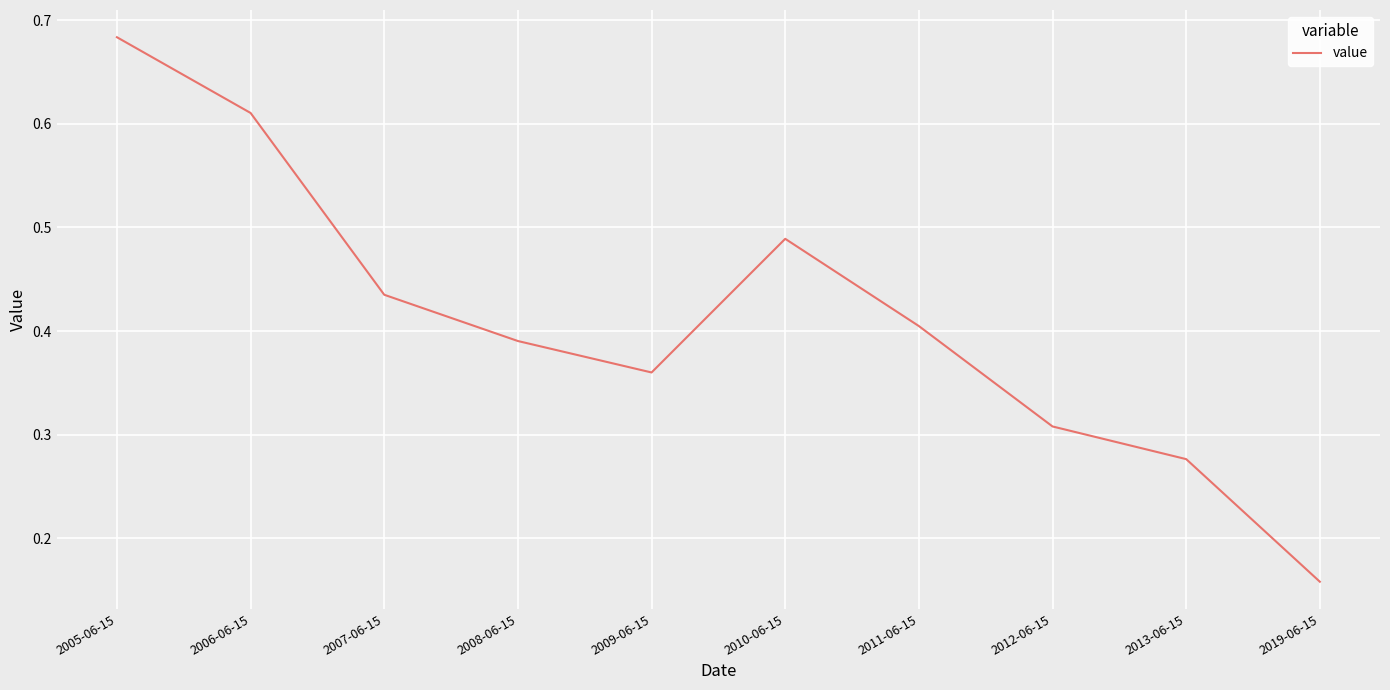

True or false: the data shows 0.4 at 2007-06-15.

True